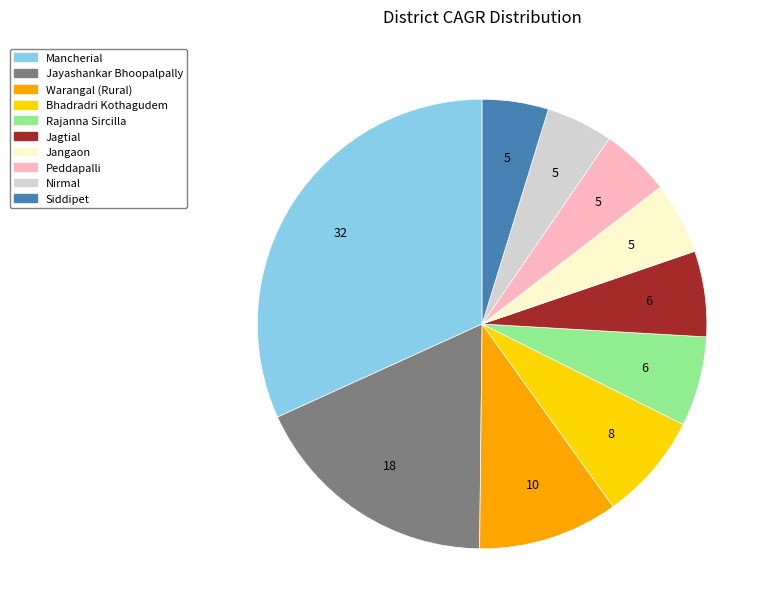

Combined, do Bhadradri Kothagudem and Jagtial account for over 50%?

No